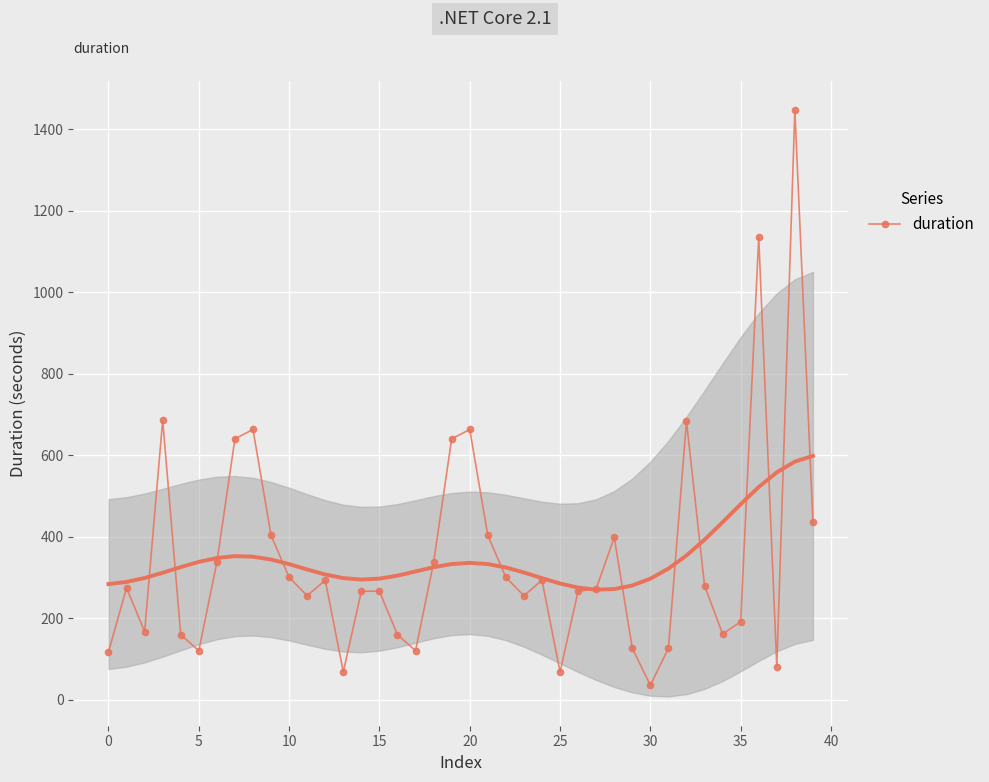

At which category does the chart reach its minimum across all series?

30